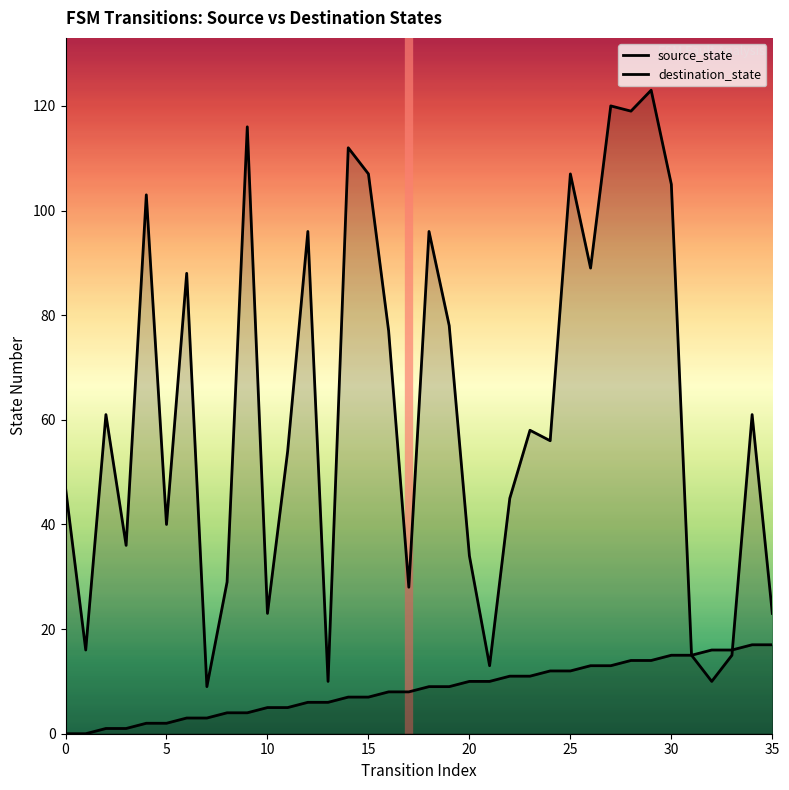

List the series in order of their overall mean, lowest first.

source_state, destination_state